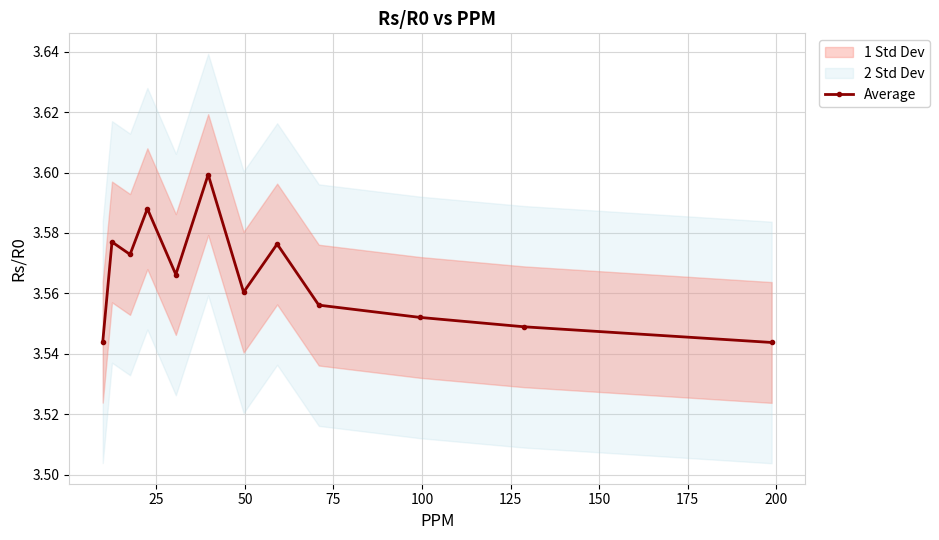

How many lines are shown in the chart?

1